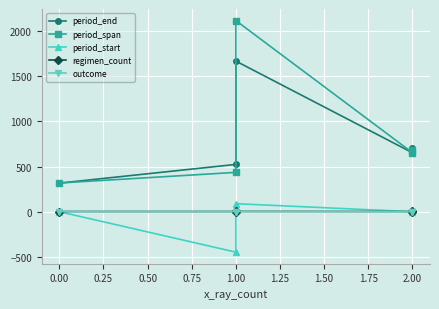

Which series has the largest range (max minus min)?

period_span